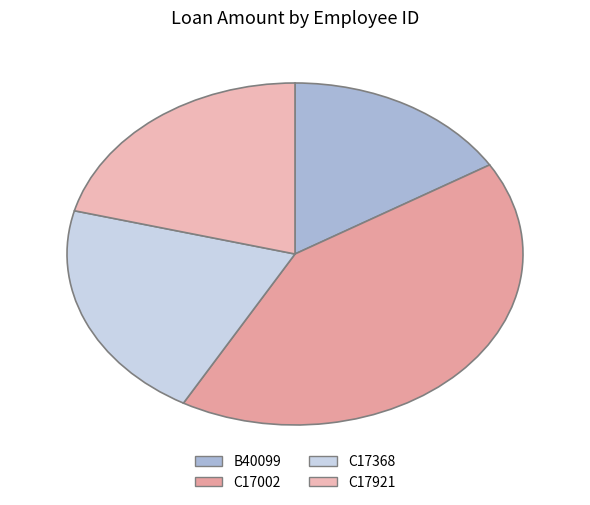

Combined, what portion of the pie is B40099 and C17368?

37.2%